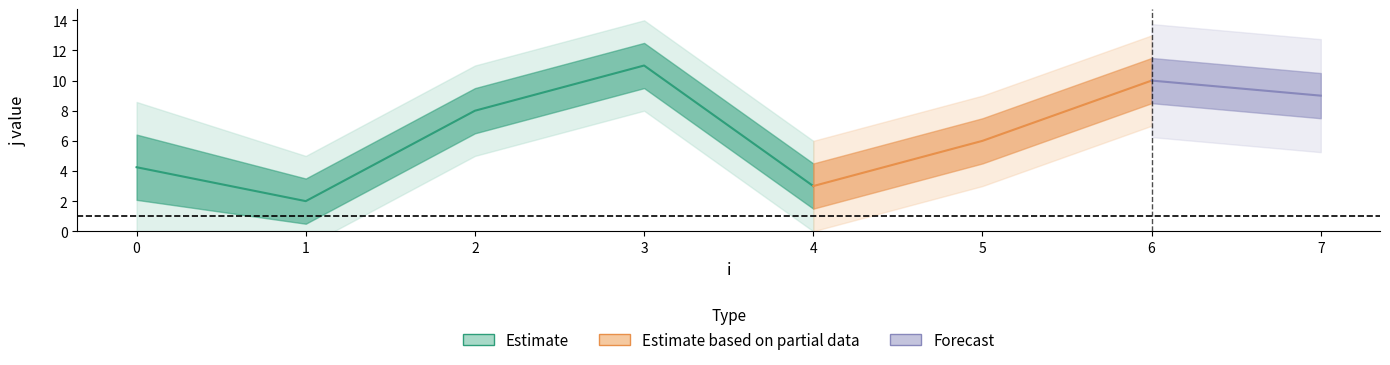

Is it true that x equals 0 at 1?

False